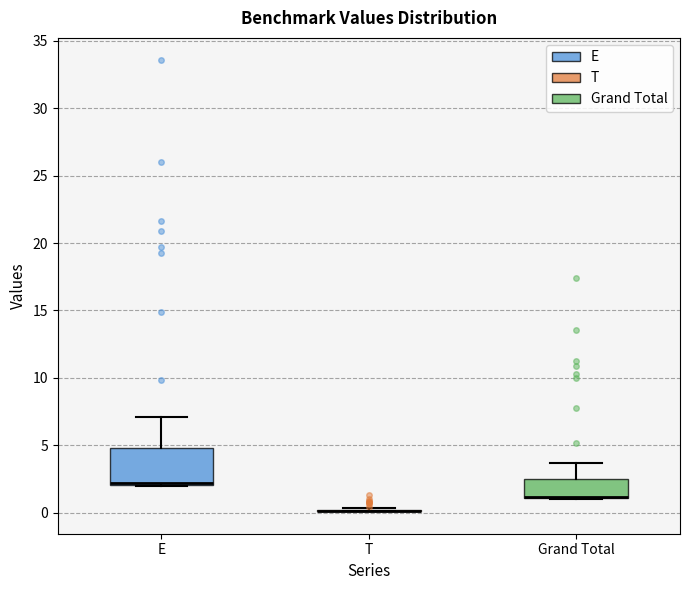

Which box is the tallest, from its lower edge to its upper edge?

E